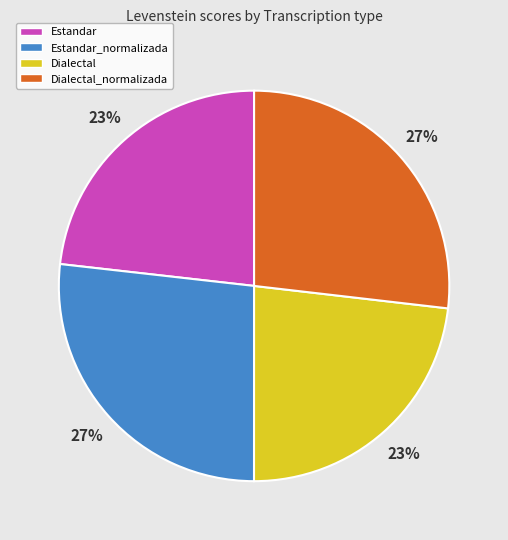

How many slices are in this pie chart?

4